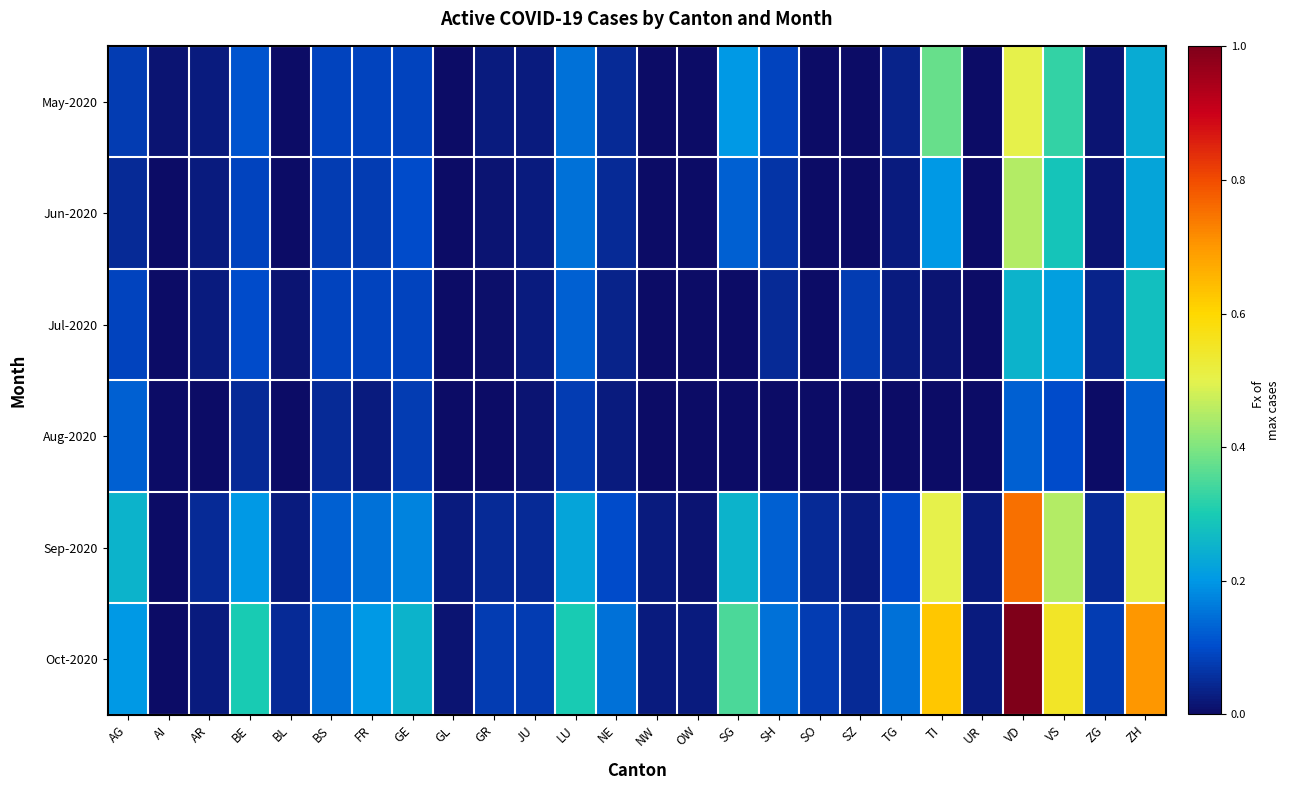

Which series changed the most between AR and GR?

Oct-2020